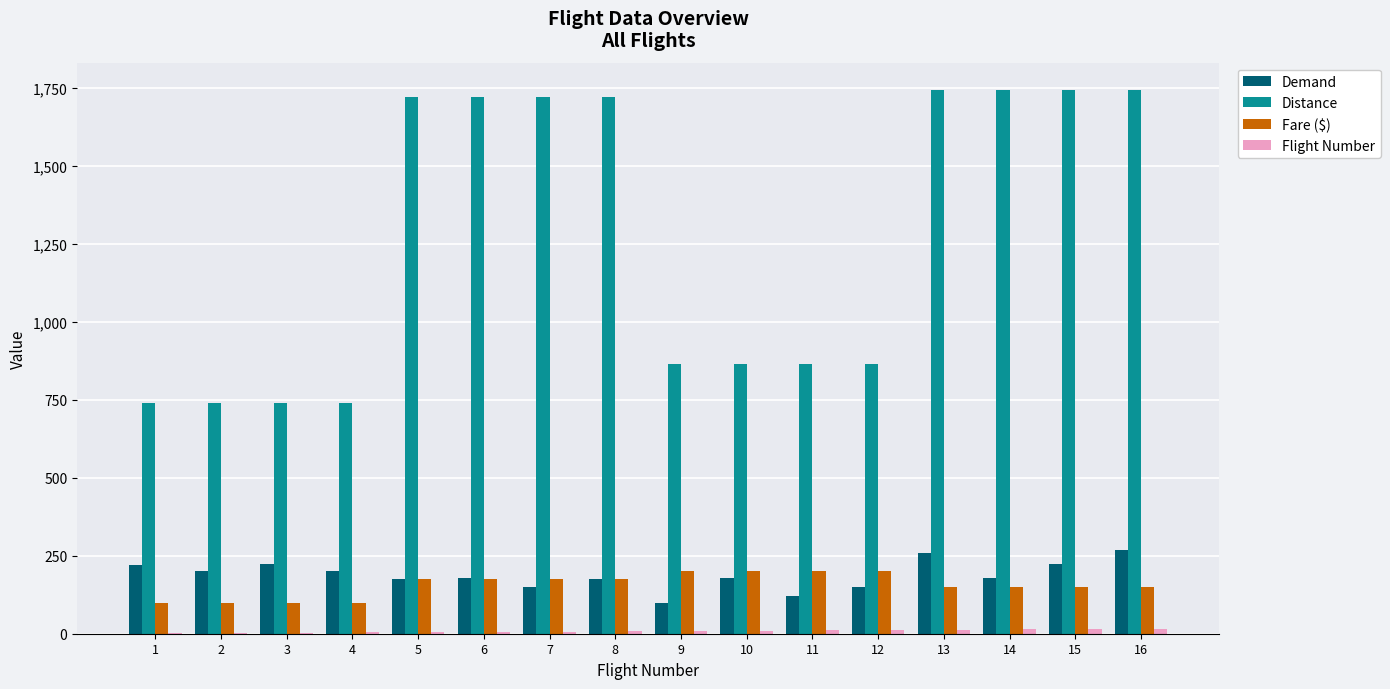

Which series has the widest spread of values?

Distance